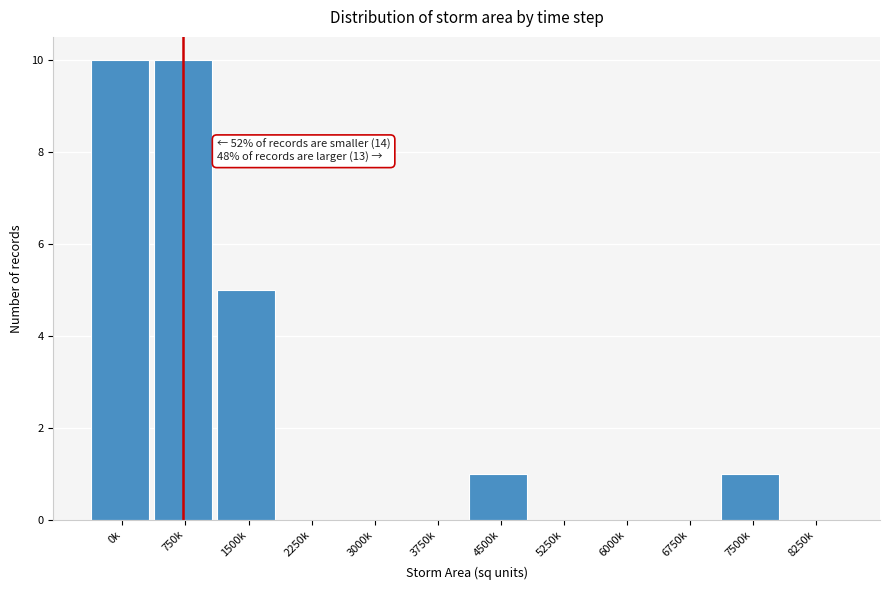

Reading left to right, extract all data points from this chart.

0k=10	750k=10	1500k=5	2250k=0	3000k=0	3750k=0	4500k=1	5250k=0	6000k=0	6750k=0	7500k=1	8250k=0